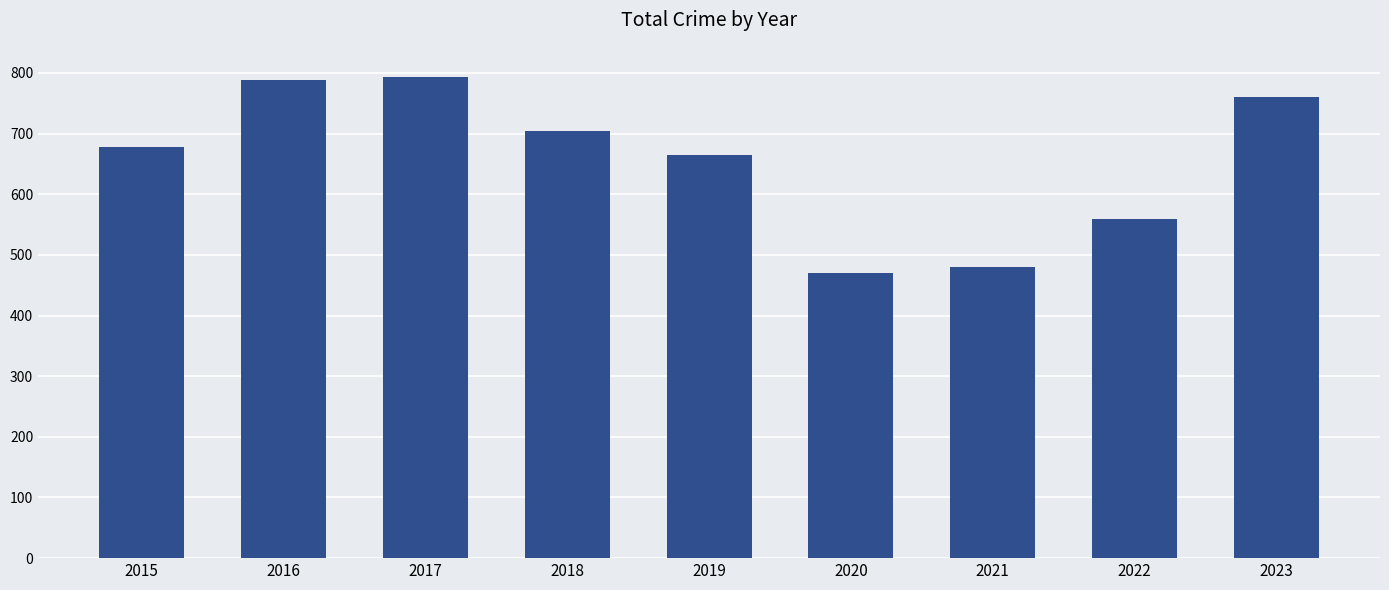

What is the value of the 4th bar from the left?

705